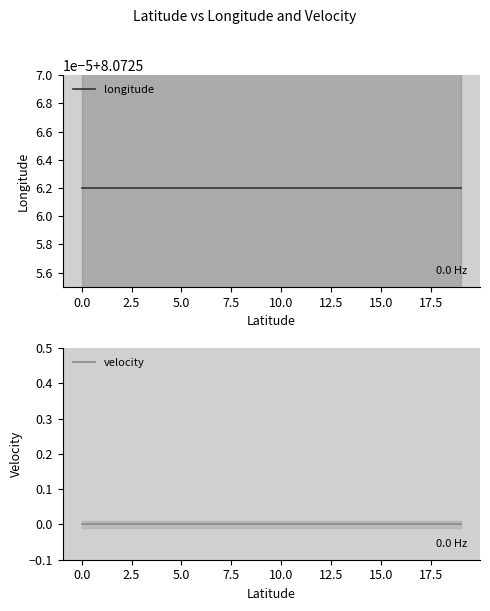

True or false: longitude has a value of 4.3 at 19.

False